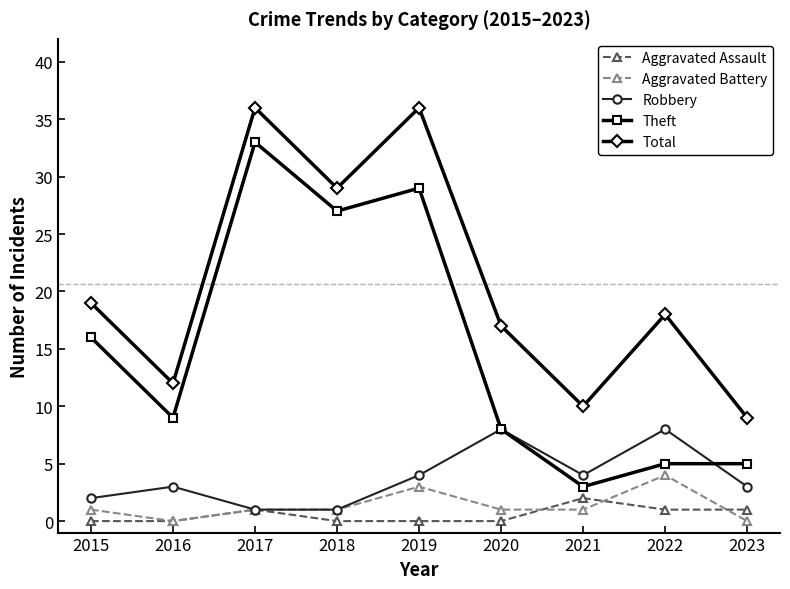

Rank the series at 2019 from lowest to highest value.

Aggravated Assault, Aggravated Battery, Robbery, Theft, Total